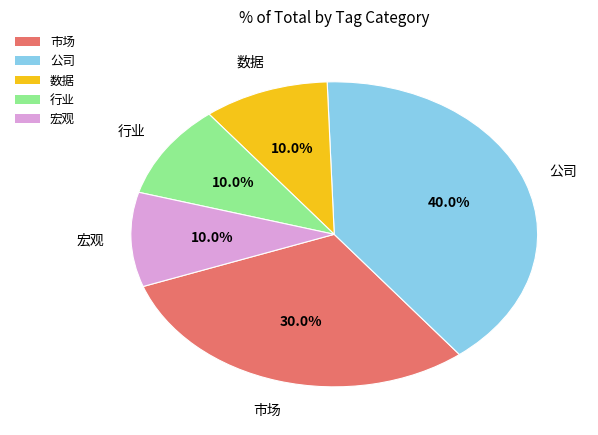

What is the ratio of the value at 行业 to the value at 数据?

1.0